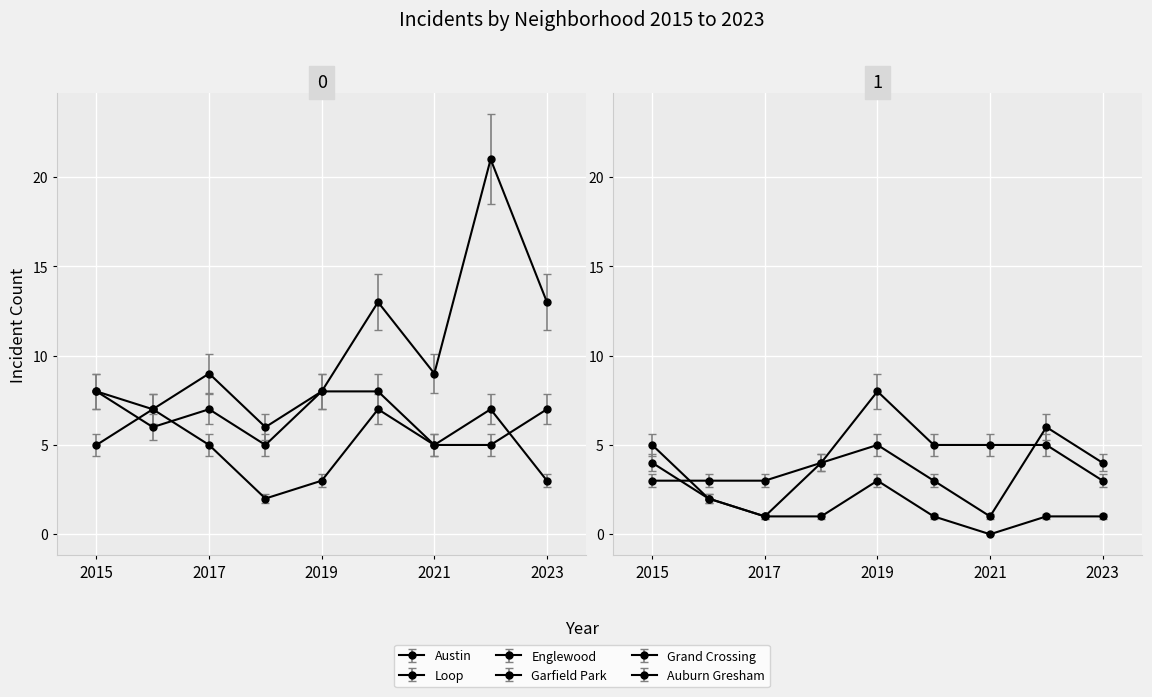

Which series has the largest total across all categories?

Loop